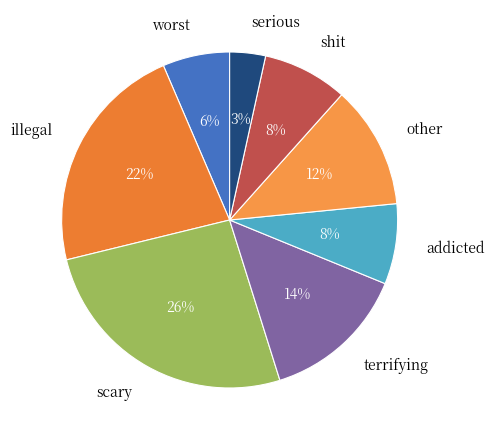

True or false: other accounts for 12% of the total.

True